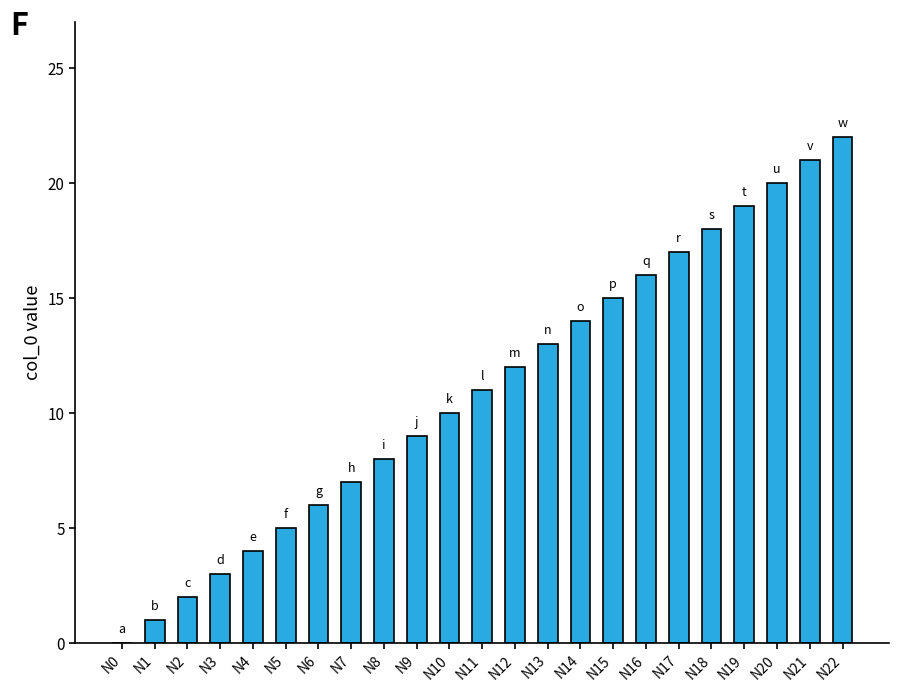

The chart shows a value of 1 at N4. True or false?

False